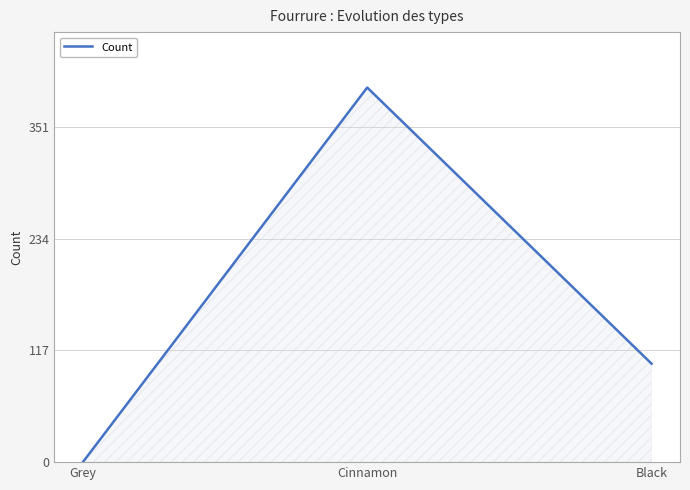

Reading right to left, extract all data points from this chart.

Black=103	Cinnamon=392	Grey=0